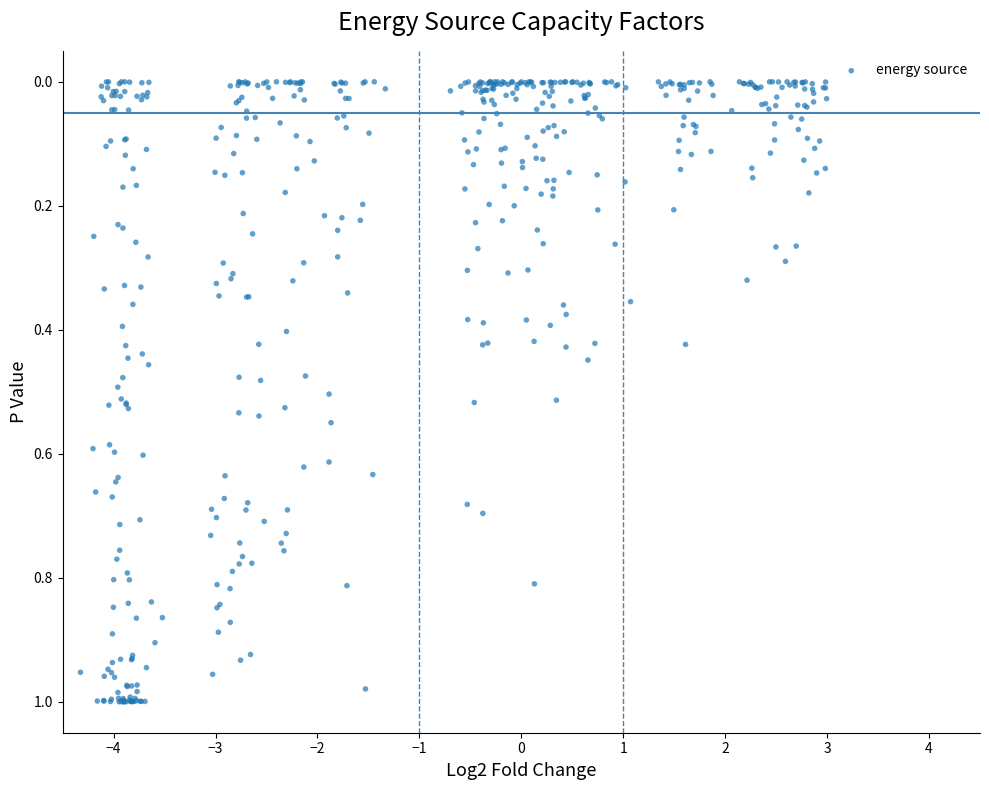

What is the range of X values (max minus min)?

7.3